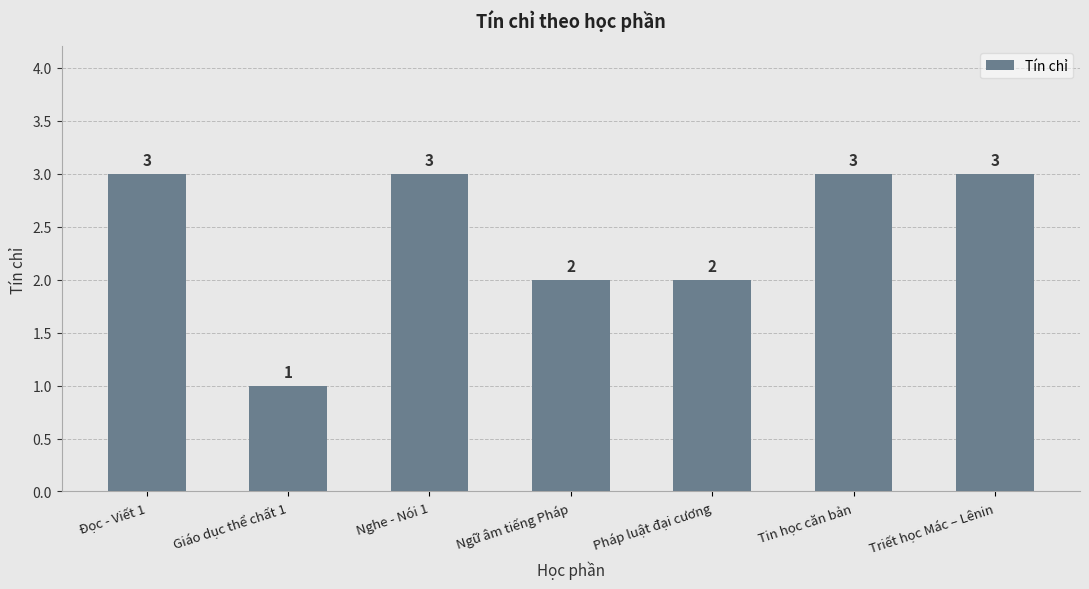

True or false: the data shows 3 at Đọc - Viết 1.

True